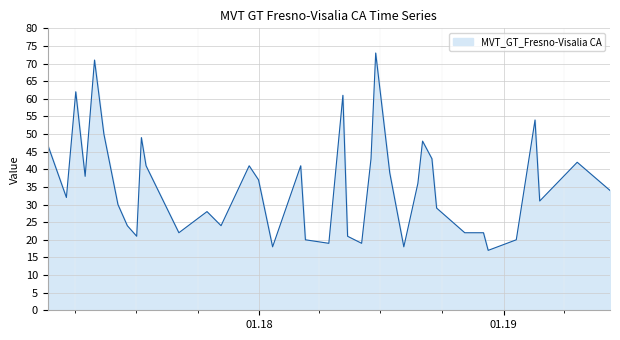

What is the smallest value displayed?

17